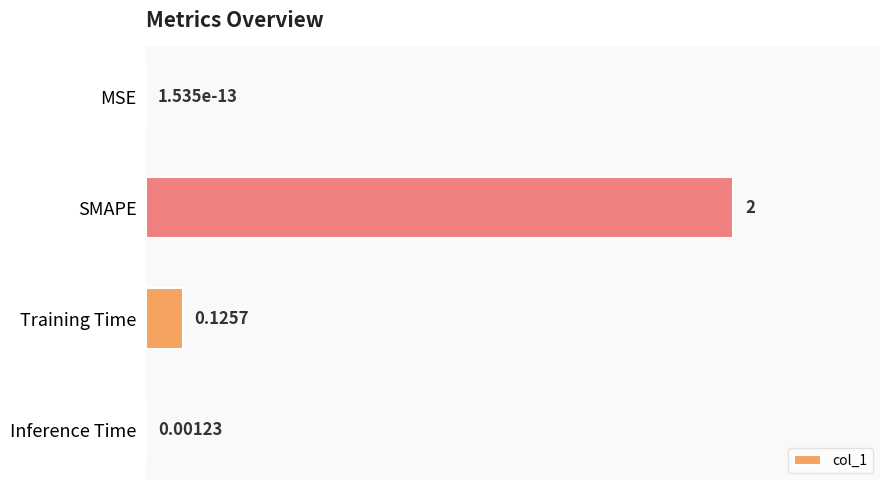

What is the sum of all values?

2.1